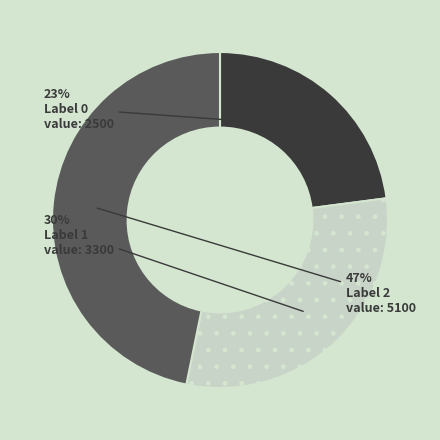

To the nearest percent, what is the difference between the largest and smallest slice percentages?

24%